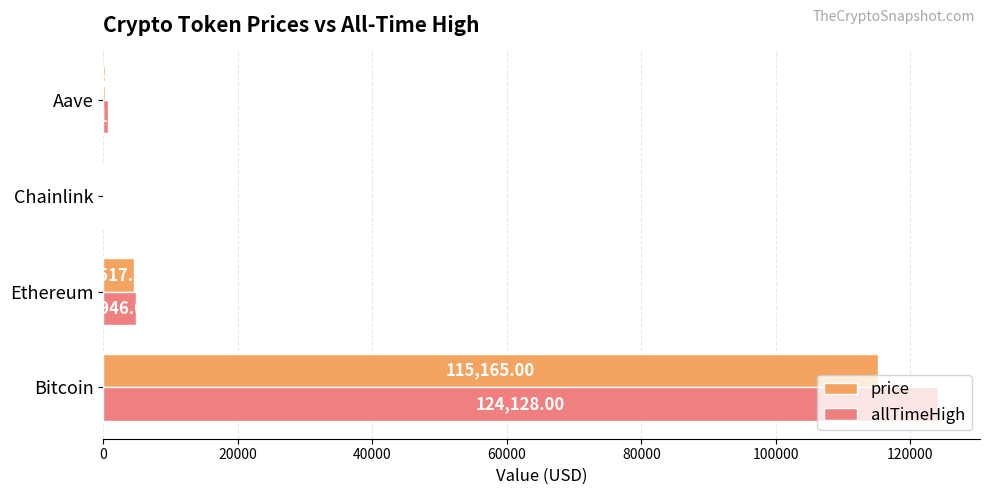

How many categories are shown in the chart?

4